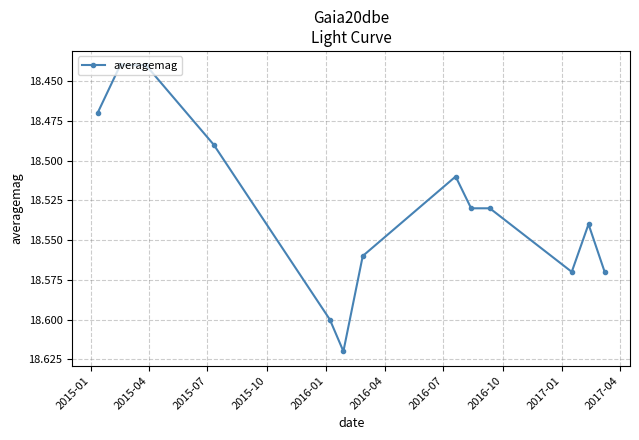

True or false: there are more than 1 points higher than both neighbors.

True